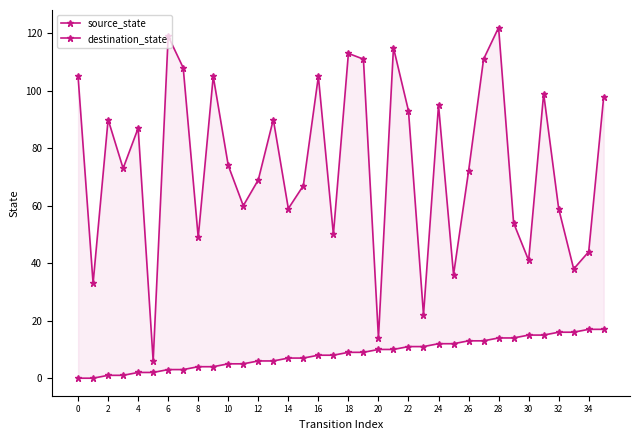

Rank the series by their average value, from lowest to highest.

source_state, destination_state